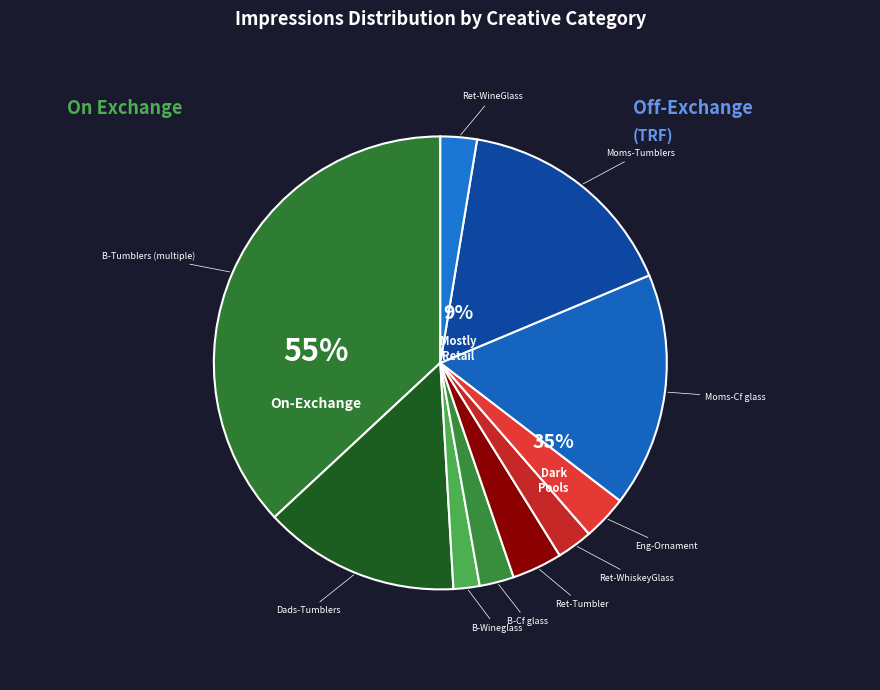

Is the sum of Retirement-WhiskeyGlass and Engagement-Ornament greater than half?

No